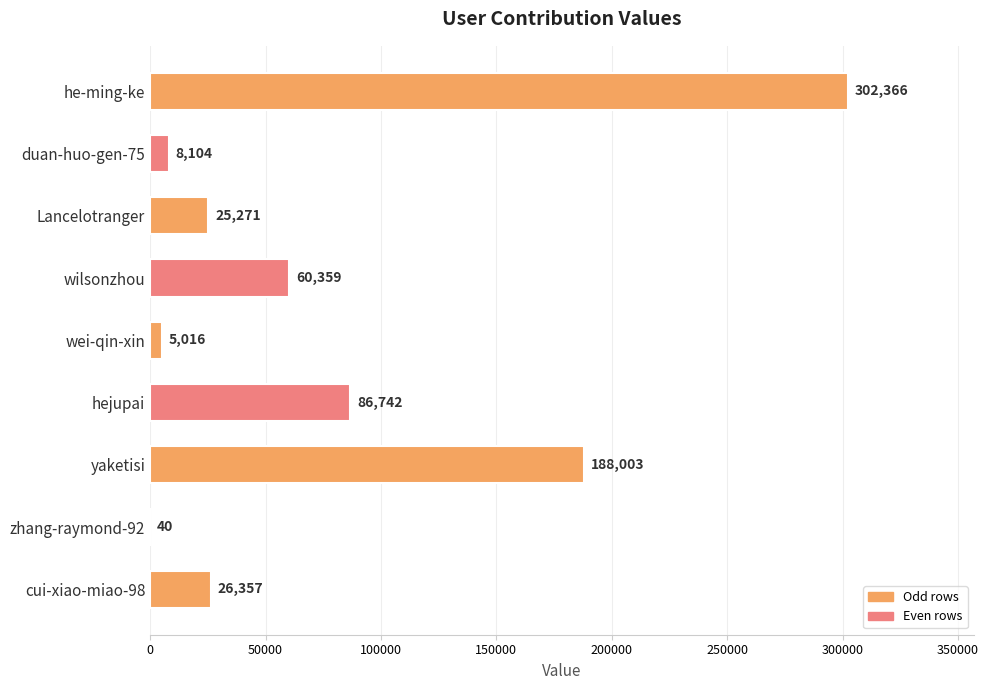

What is the average value?

78029